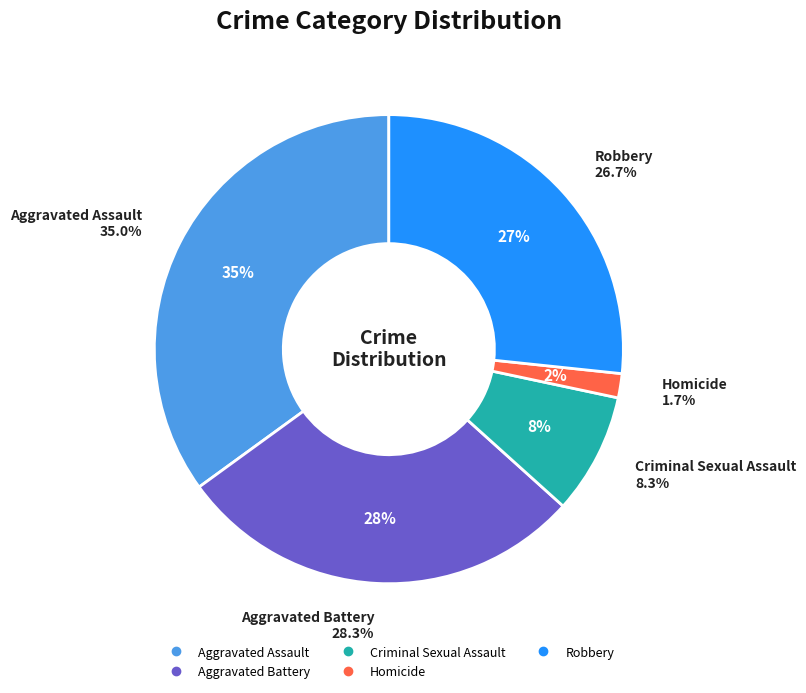

To the nearest percent, what is the difference between the largest and smallest slice percentages?

33%